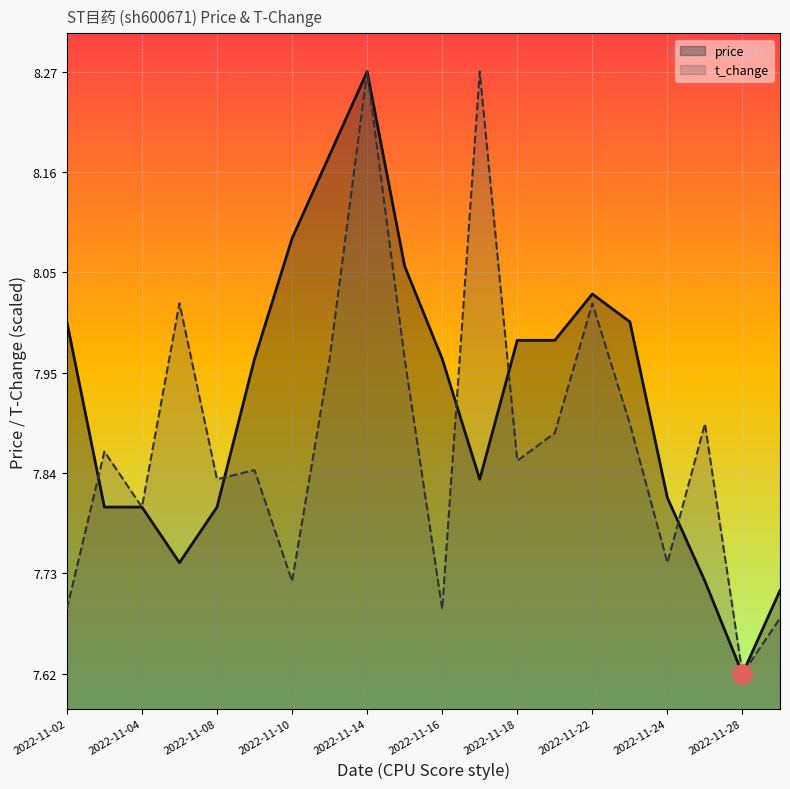

Which series has the largest total across all categories?

price